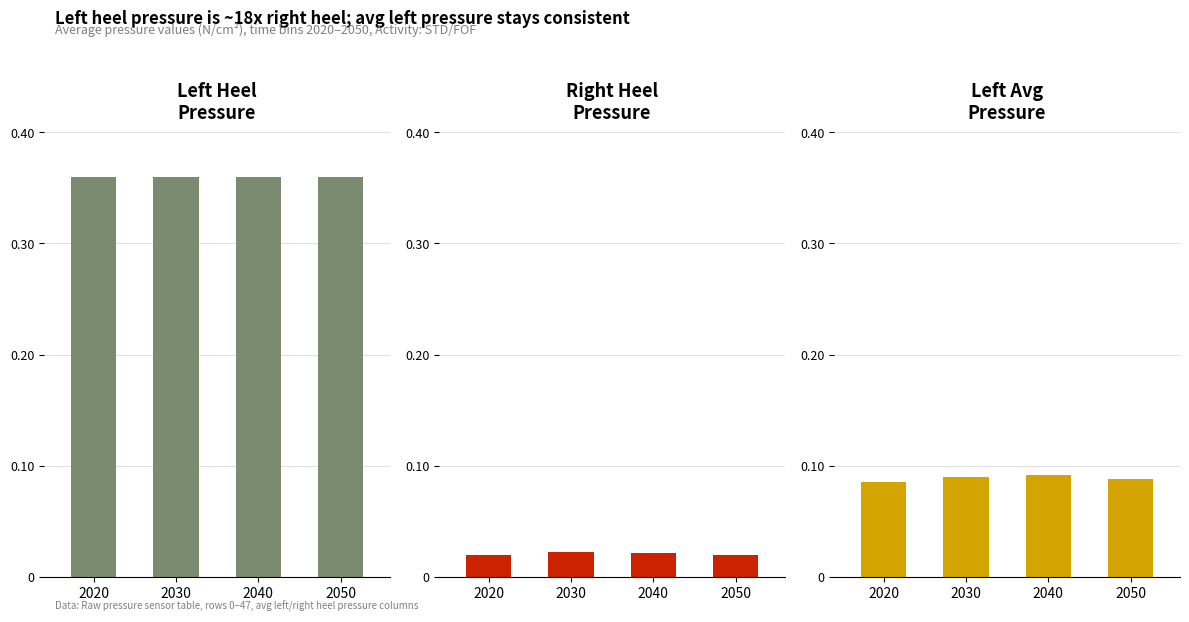

Reading left to right, list all the values displayed in this chart.

Left Heel
Pressure: 2020=0.4	2030=0.4	2040=0.4	2050=0.4
Right Heel
Pressure: 2020=0.0	2030=0.0	2040=0.0	2050=0.0
Left Avg
Pressure: 2020=0.1	2030=0.1	2040=0.1	2050=0.1